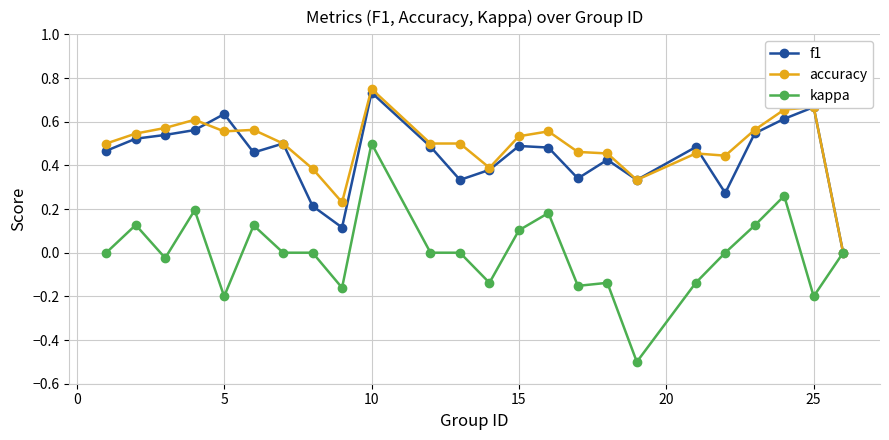

What is the smallest value displayed?

-0.5